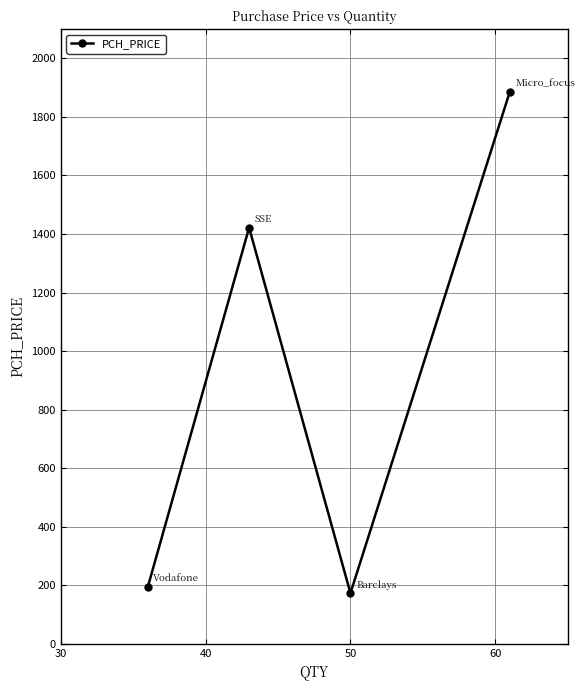

What is the smallest value displayed?

172.5